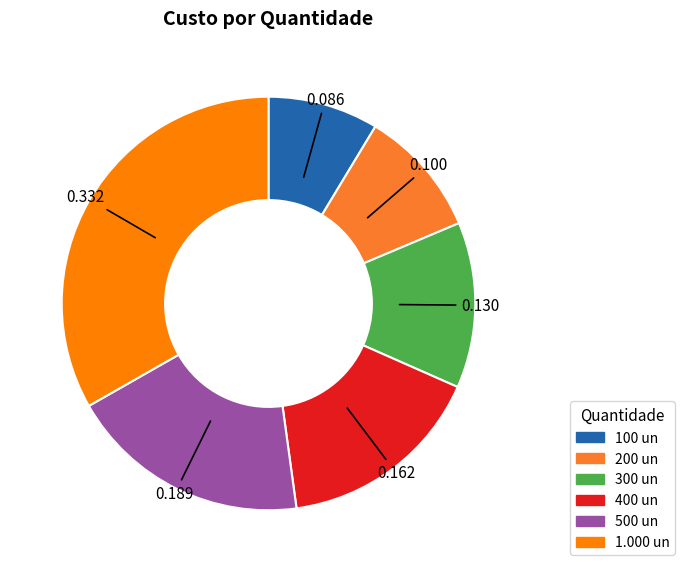

Does any single category account for the majority?

No